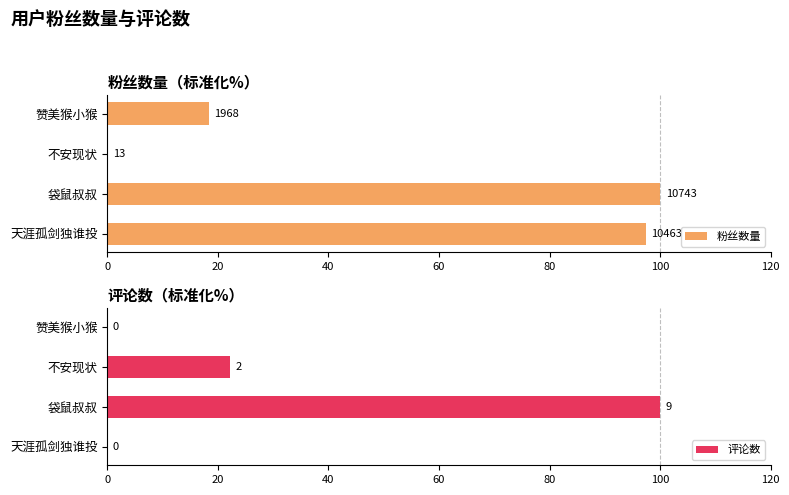

At which label does 评论数 reach its peak?

袋鼠叔叔